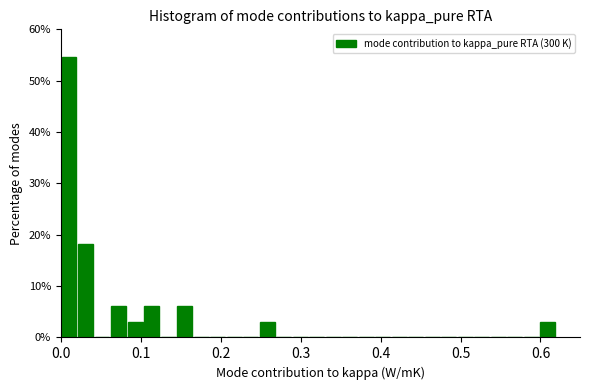

Around what value on the x-axis is the tallest bar? Give the approximate position of its centre, as read against the axis.

0.01